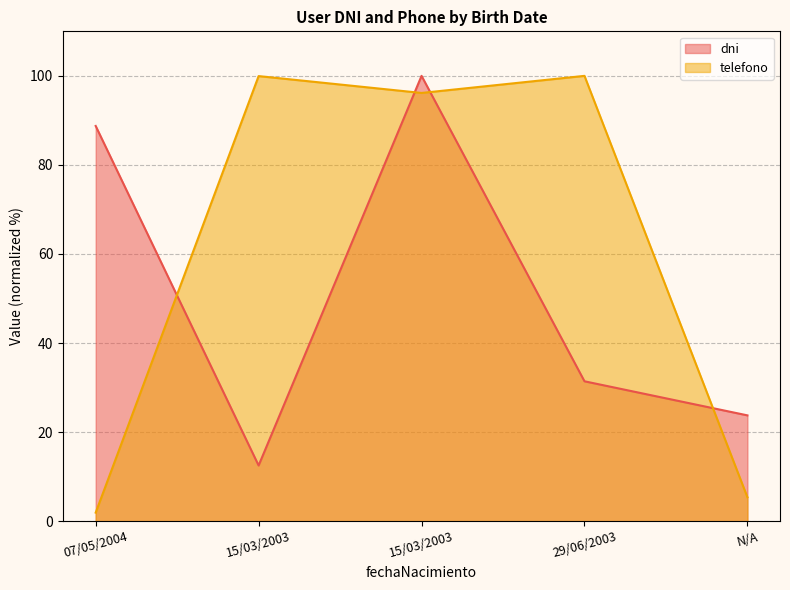

What is the label of the 3rd point from the left?

15/03/2003